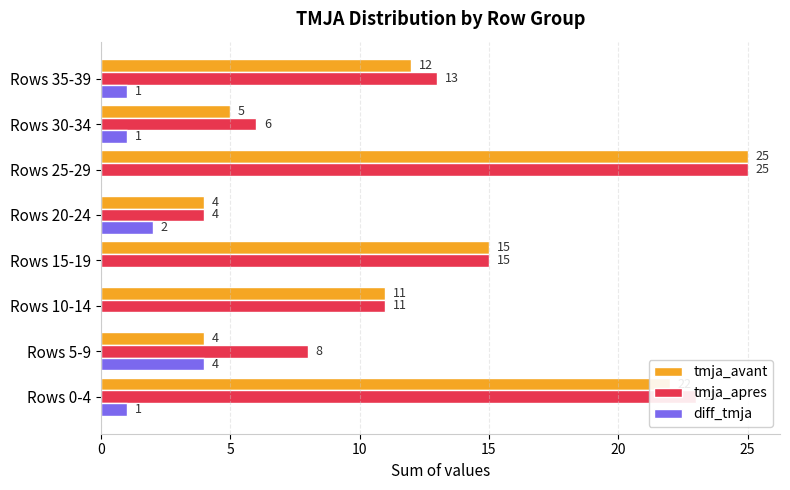

How many distinct data groups are displayed?

3